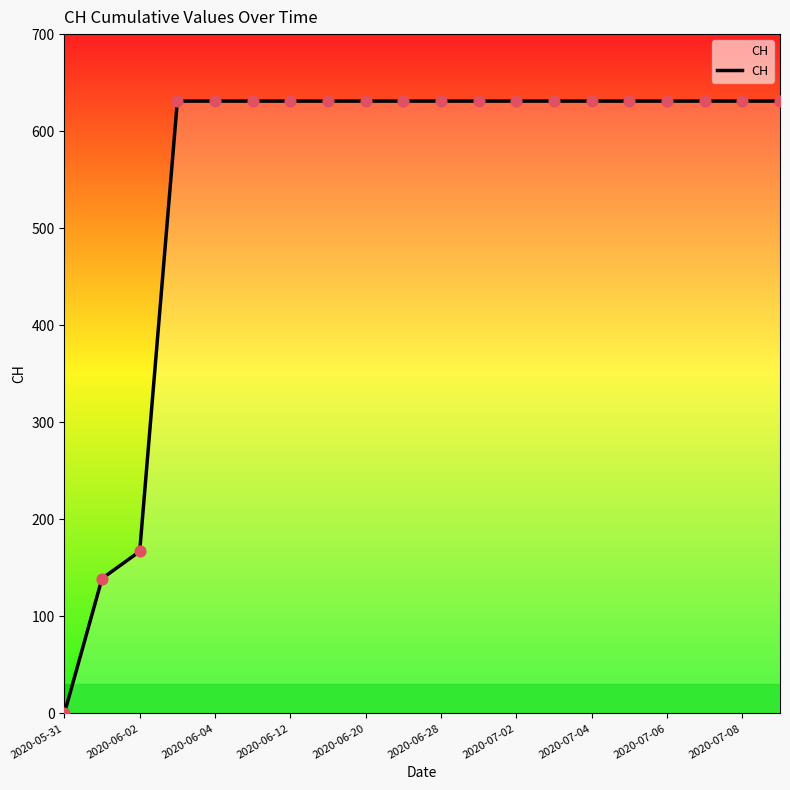

What is the difference between the maximum and minimum values?

631